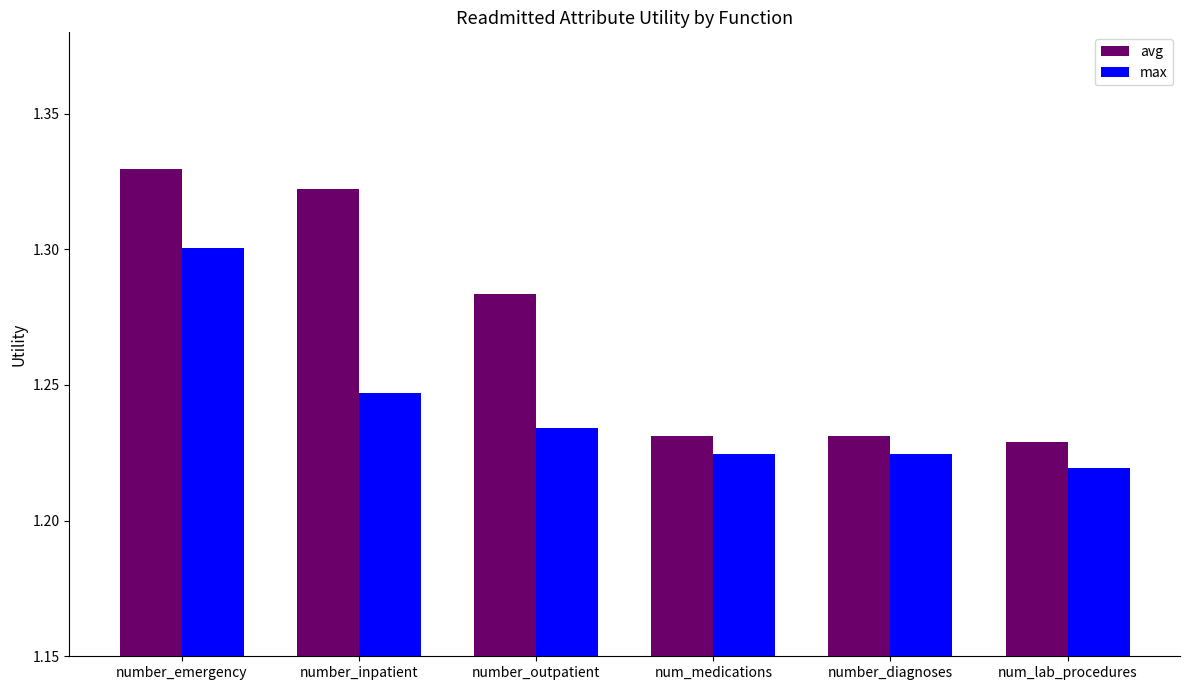

What are all the series names shown in the legend?

avg, max